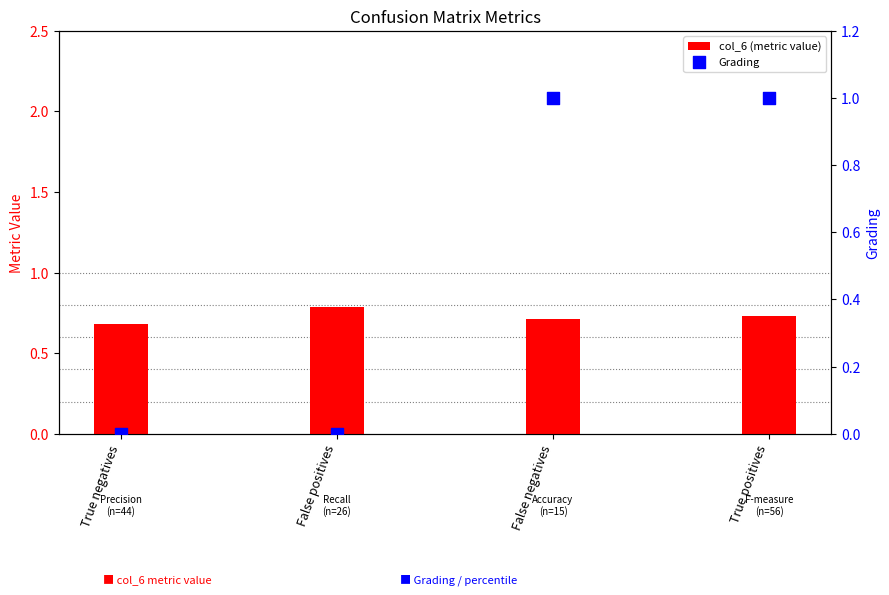

What is the total value across all series at True positives?

1.7